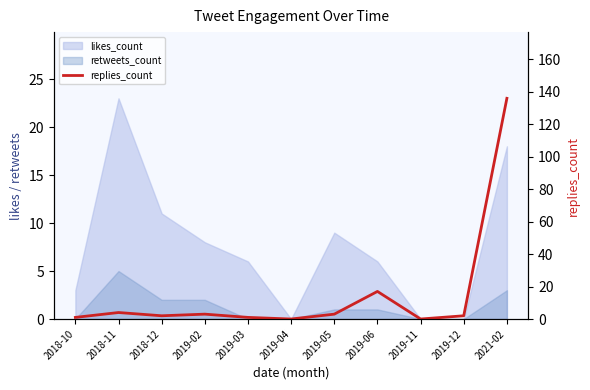

Reading left to right, what are all the values shown in this chart?

1	4	2	3	1	0	3	17	0	2	136